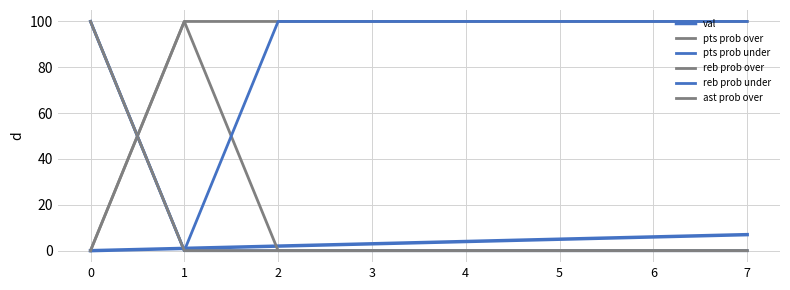

True or false: pts prob over has more than 1 points higher than both neighbors.

False